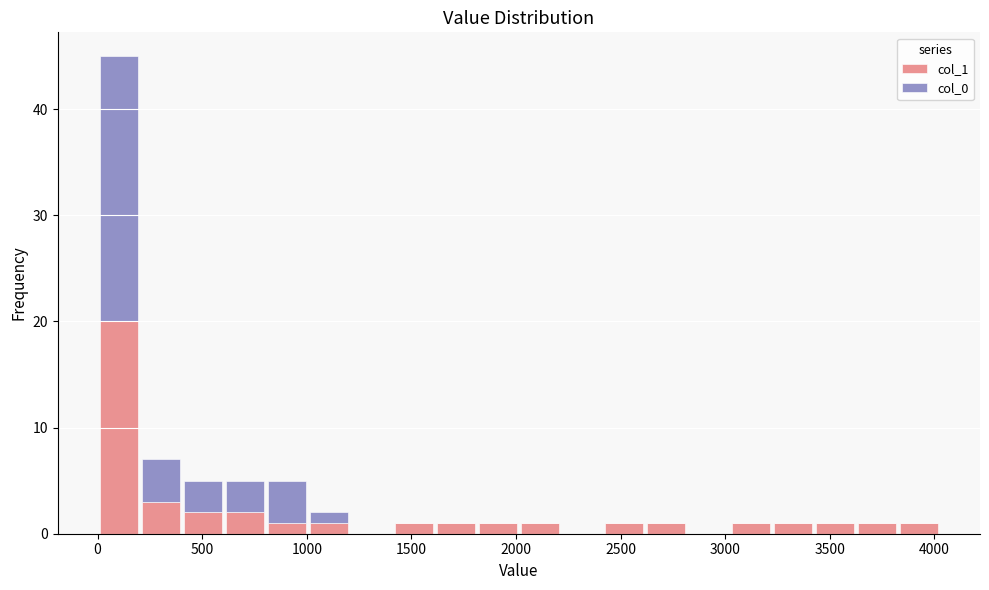

What is the total height of the stacked bar covering 3200 to 3400 on the x-axis? Neither the bar edges nor the heights are printed on the chart, so give them approximately, as read against the axes.

1